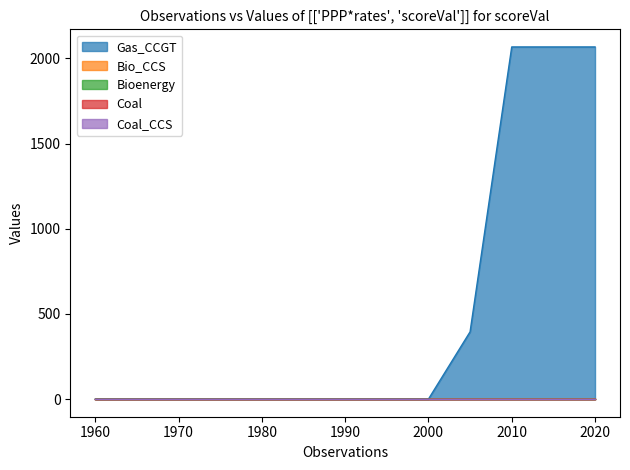

Reading left to right, list all the values displayed in this chart.

Gas_CCGT: 0	0	0	0	0	0	0	0	0	395	2067	2067	2067
Bio_CCS: 0	0	0	0	0	0	0	0	0	0	0	0	0
Bioenergy: 0	0	0	0	0	0	0	0	0	0	0	0	0
Coal: 0	0	0	0	0	0	0	0	0	0	0	0	0
Coal_CCS: 0	0	0	0	0	0	0	0	0	0	0	0	0